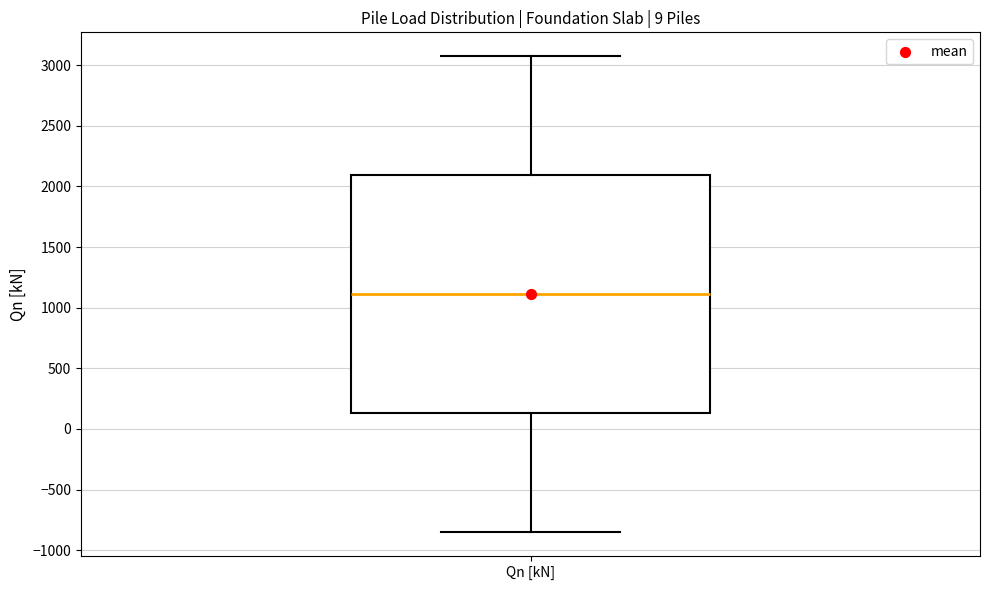

Where is the upper edge of the box for Qn [kN] on the y-axis? The values are not printed on the chart, so give them approximately, as read against the axis.

2100